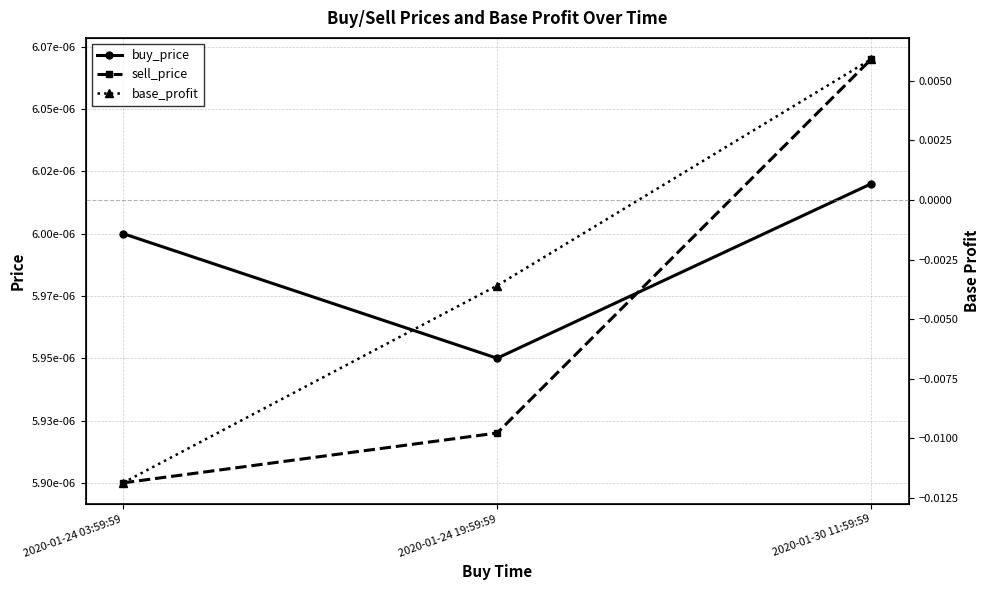

What is the label of the 1st point from the right?

2020-01-30 11:59:59